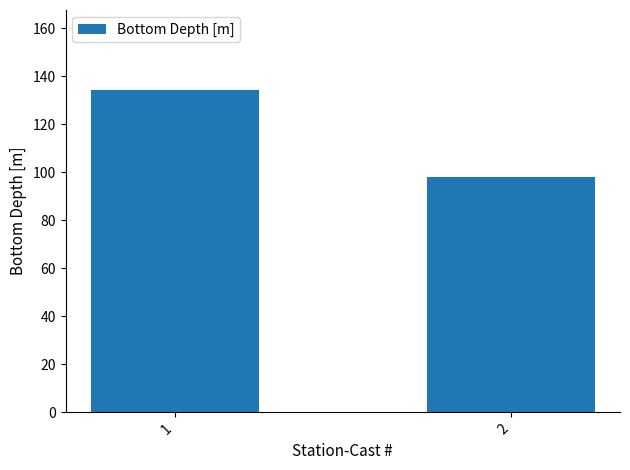

How many bars are there in total?

2